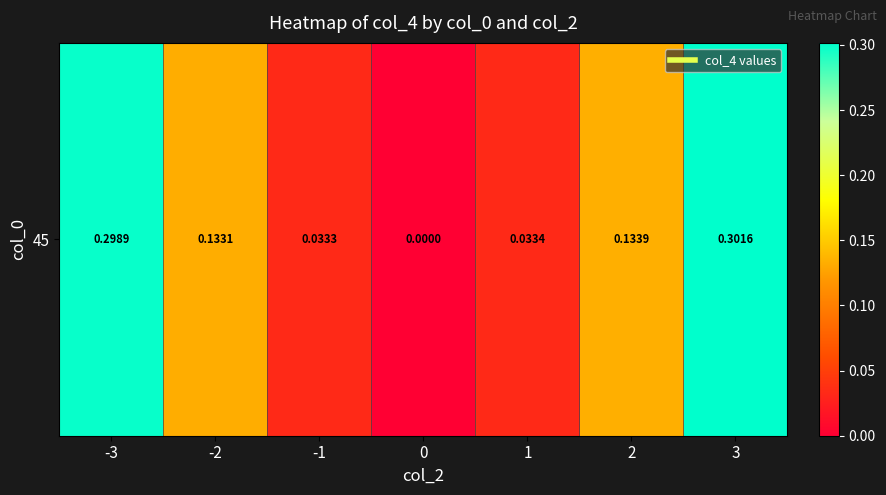

What is the change in value from 1 to 3?

+0.3